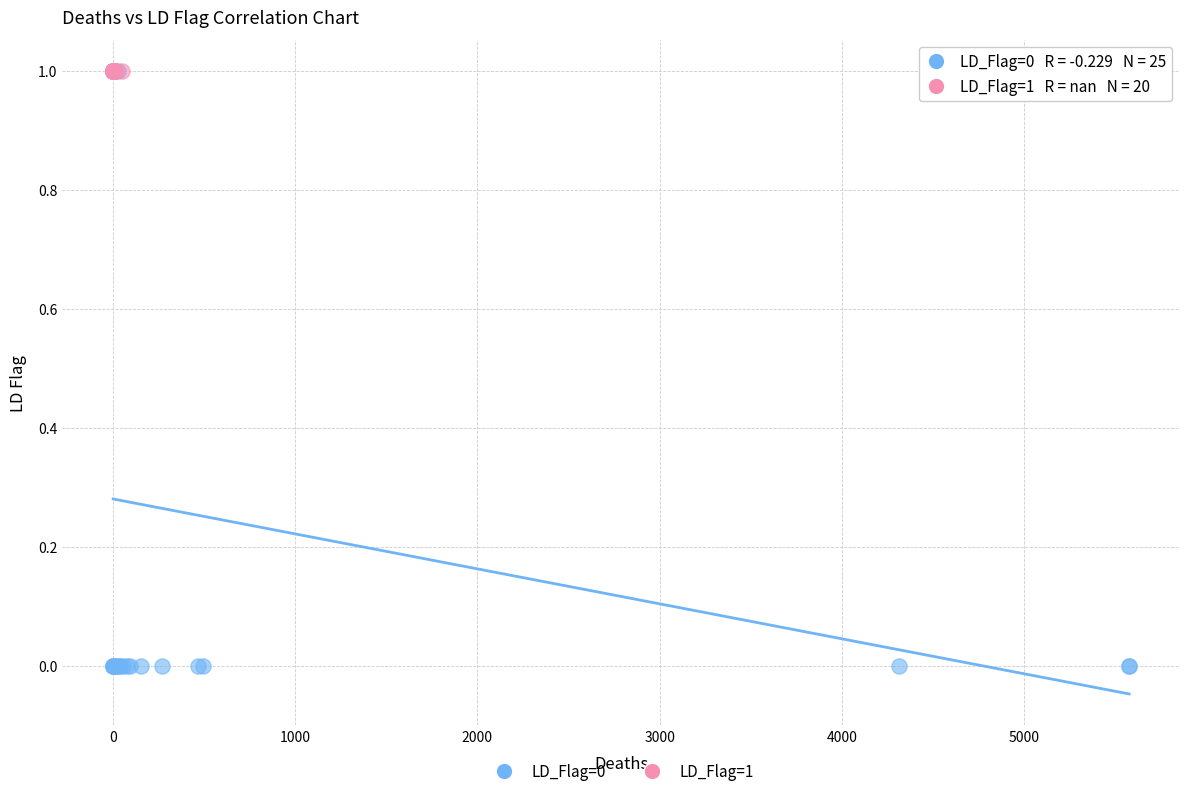

Which series reaches the minimum Y coordinate?

LD_Flag=0